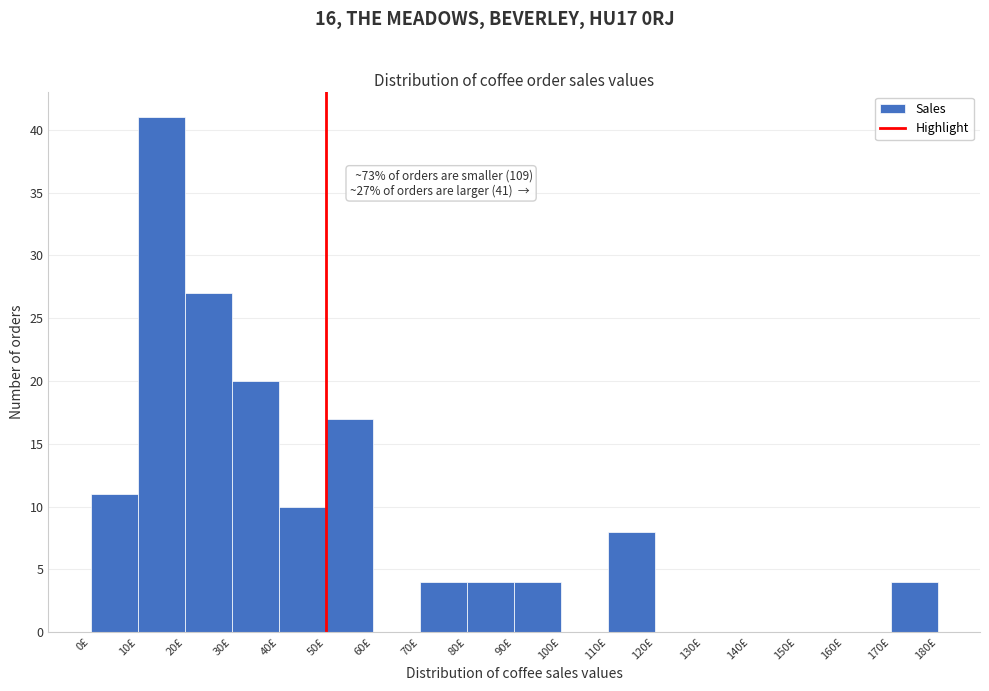

Over which range of the x-axis is the bar tallest?

10 to 20